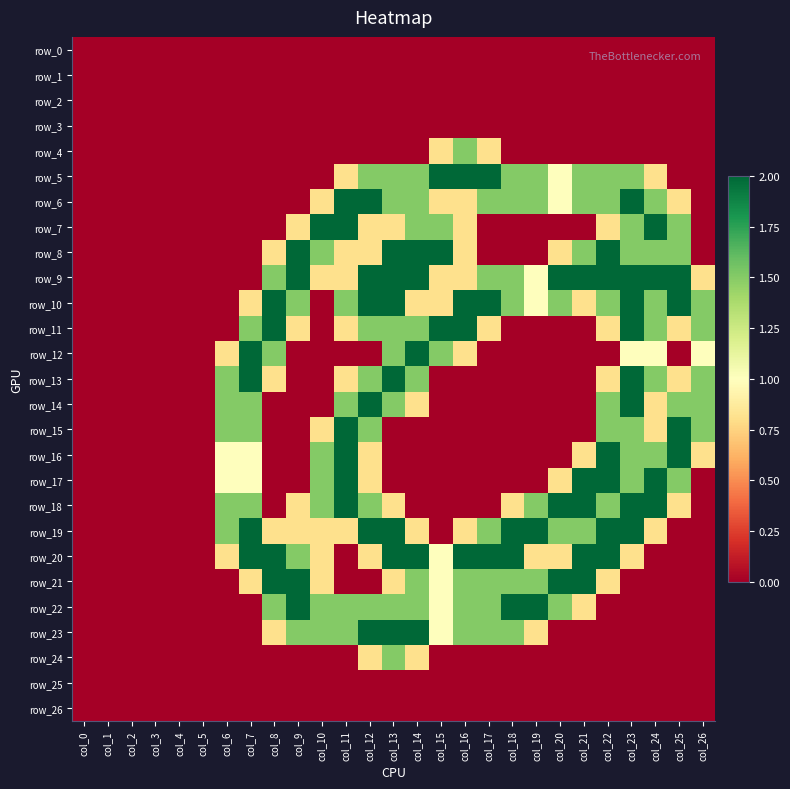

Count the number of data series in this chart.

27